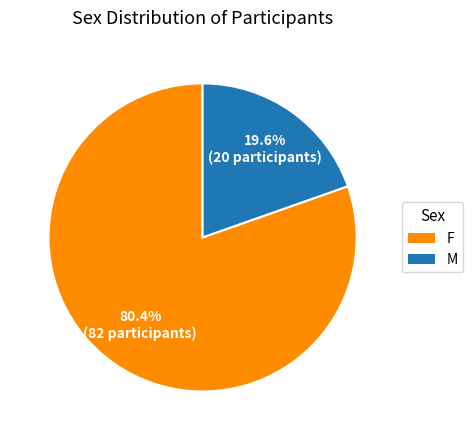

To the nearest percent, what is the difference between the F and M slice percentages?

61%